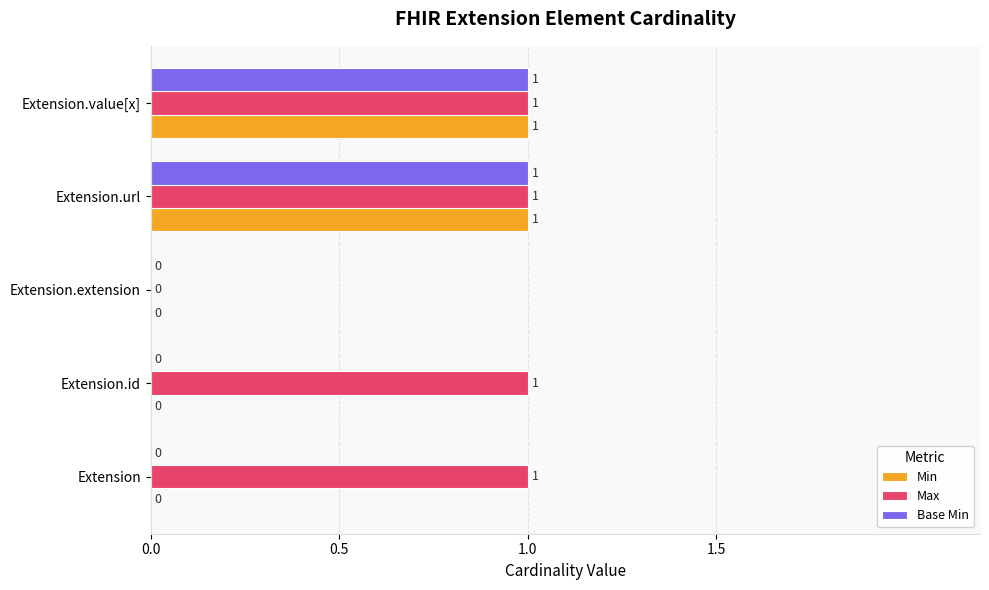

True or false: Base Min has a value of 1 at Extension.url.

True